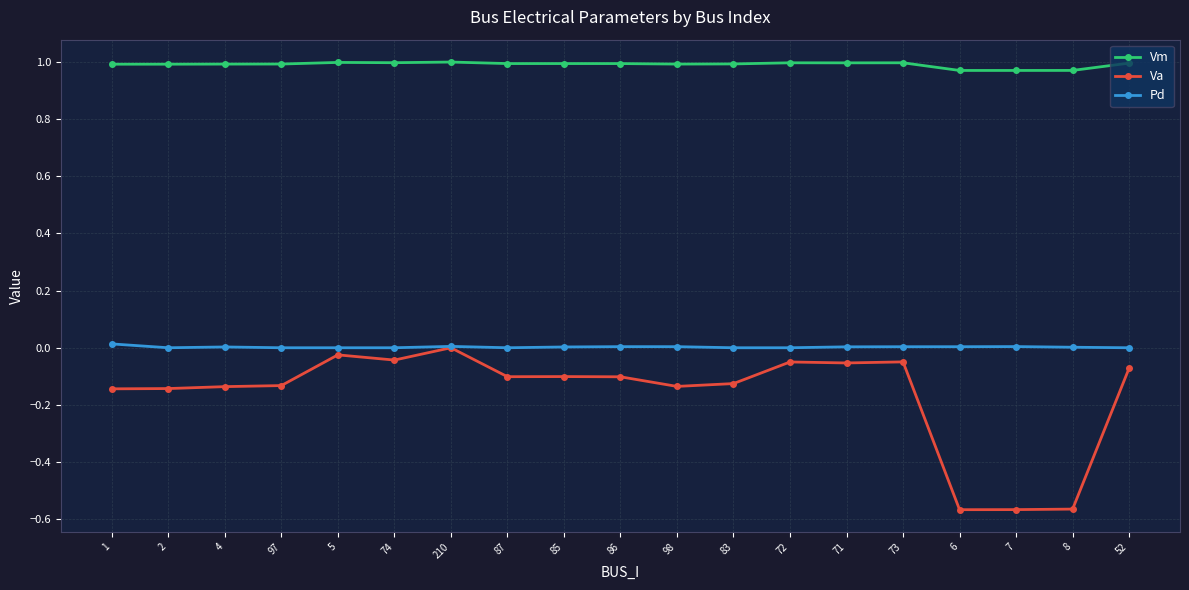

Which series has the largest total across all categories?

Vm